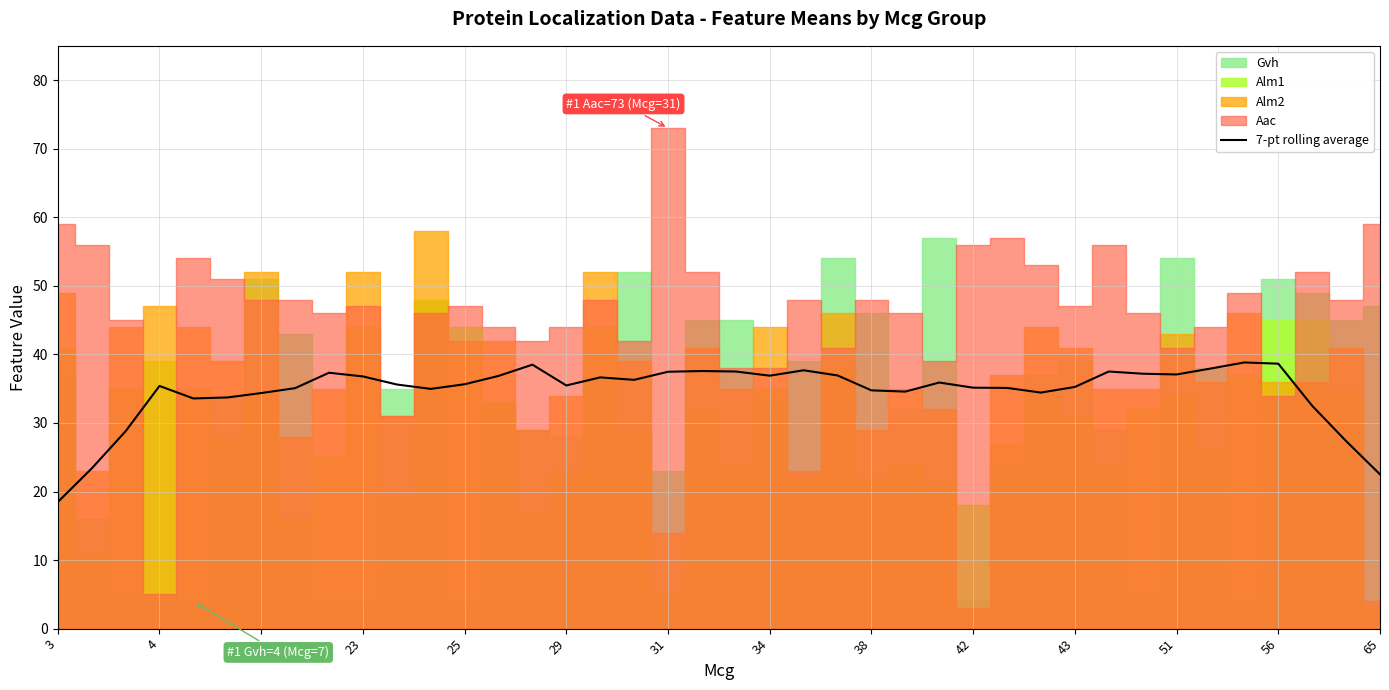

Is it true that 7-pt rolling average equals 35.1 at 42?

True